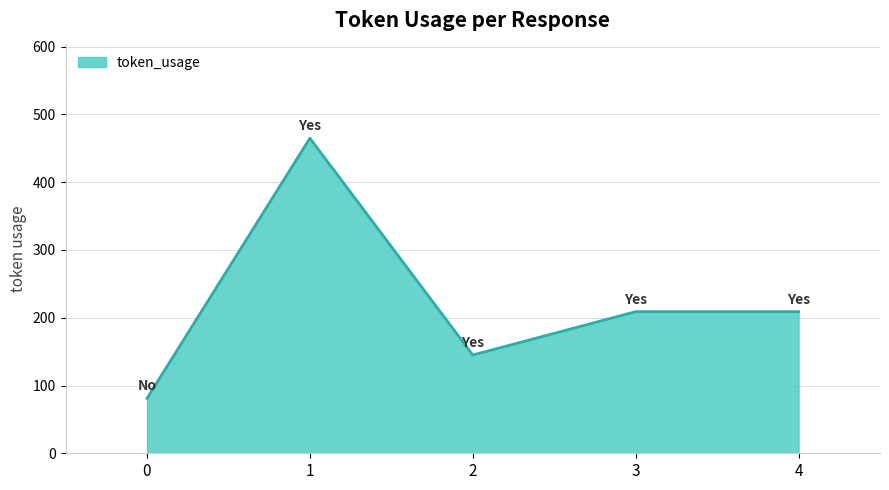

Reading left to right, transcribe all the data shown in this chart.

81	465	145	209	209